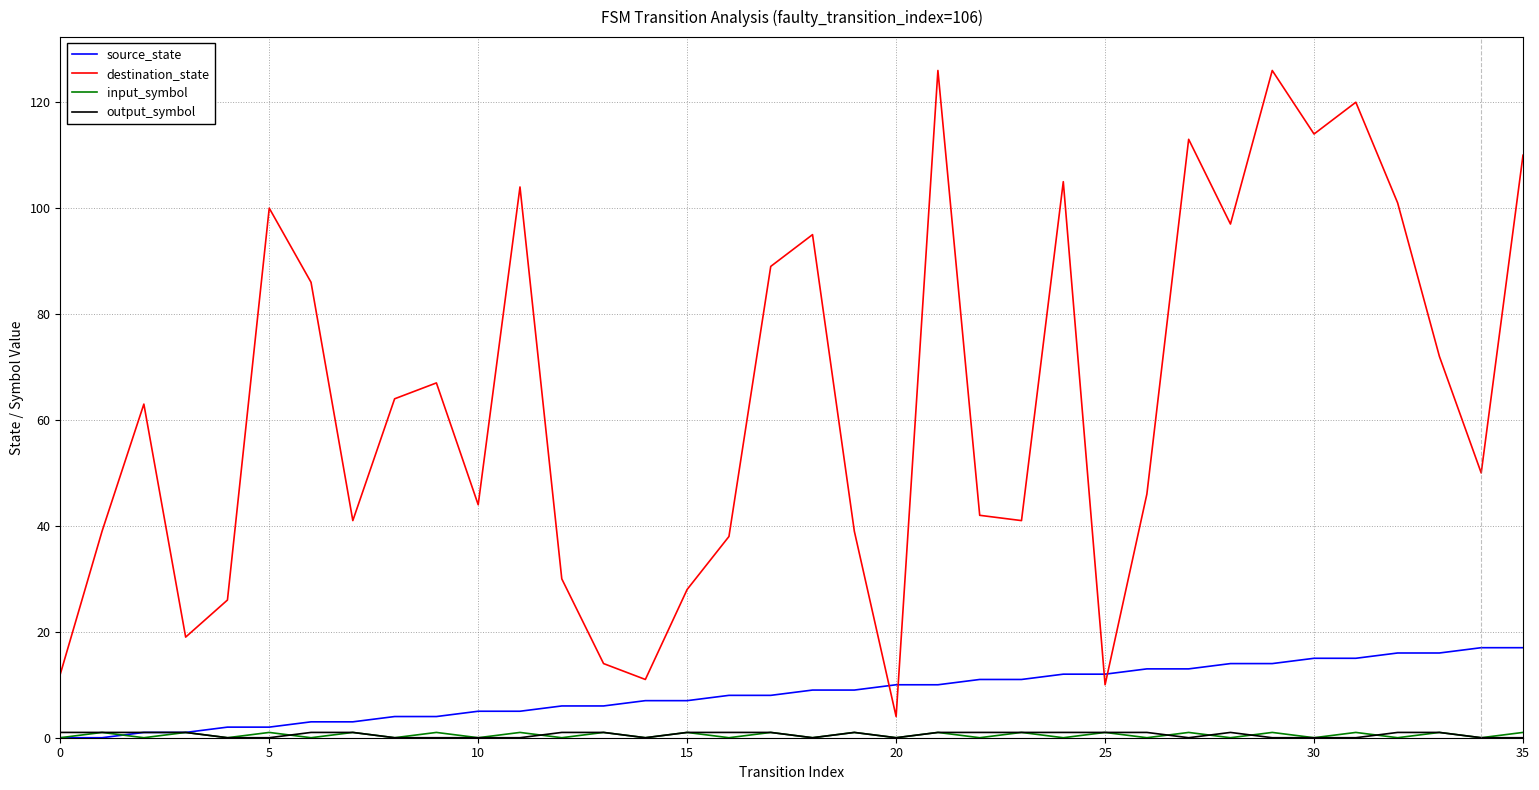

Which series has the largest range (max minus min)?

destination_state